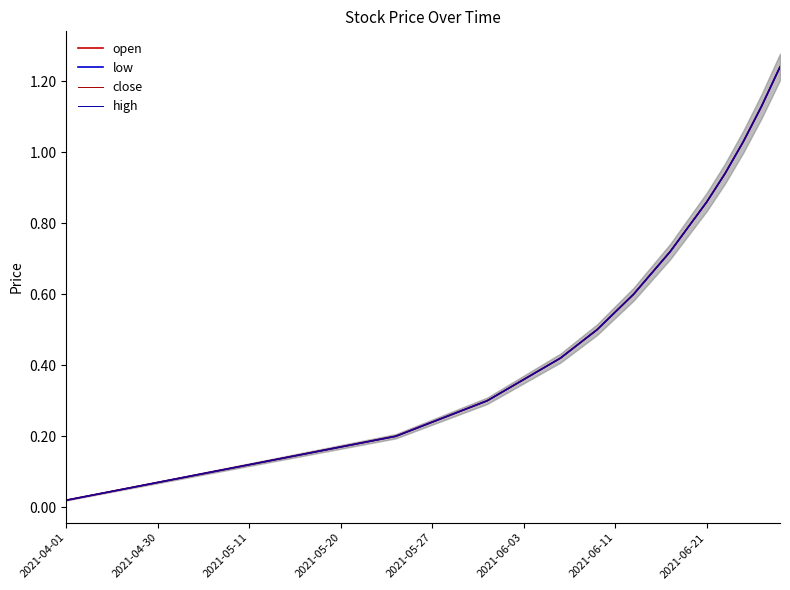

What is the difference between the maximum and minimum values in the close series?

1.2